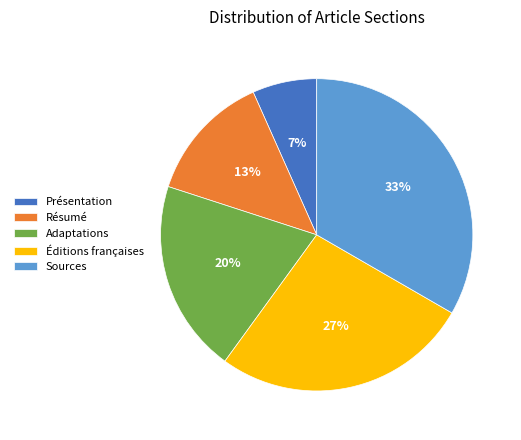

Count the number of slices in the pie.

5